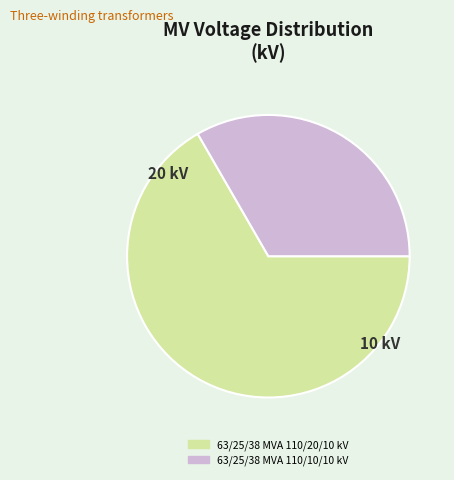

What is the ratio of the value at 63/25/38 MVA 110/20/10 kV to the value at 63/25/38 MVA 110/10/10 kV?

2.0